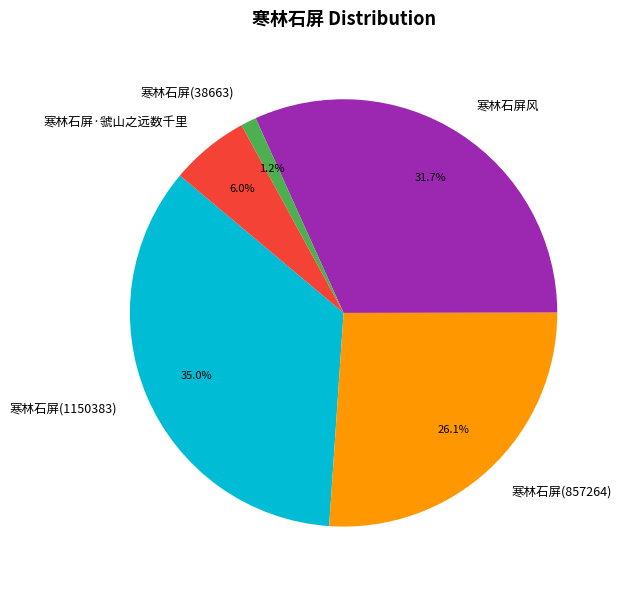

Is there a majority slice in this chart?

No